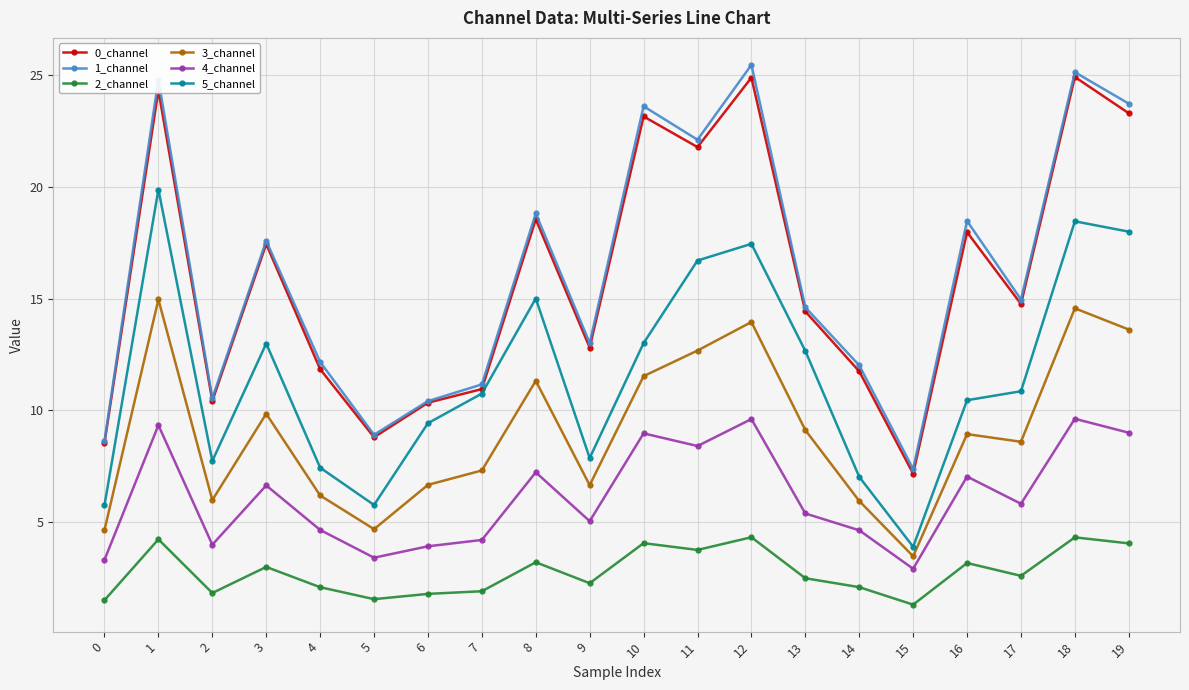

True or false: 1_channel and 3_channel cross at least once.

False